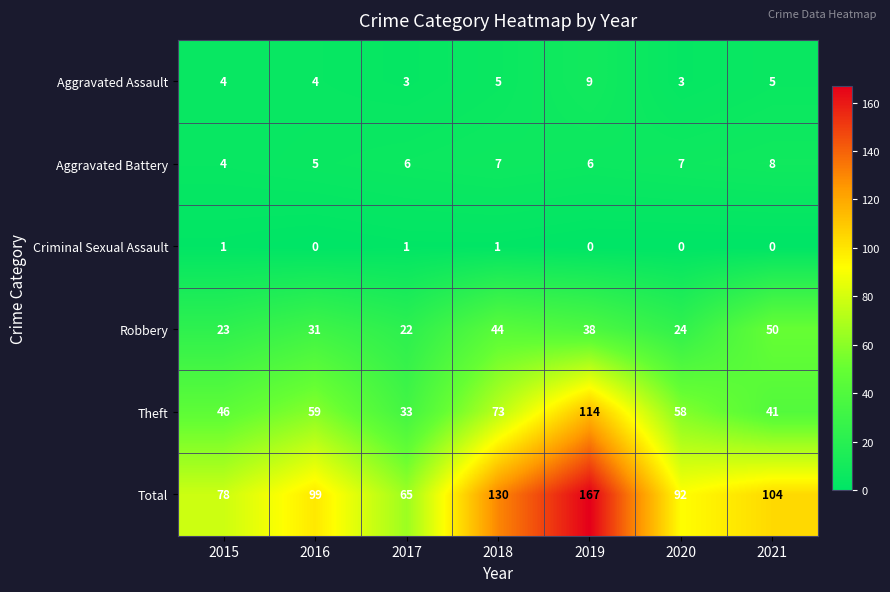

Which series has the largest range (max minus min)?

Total